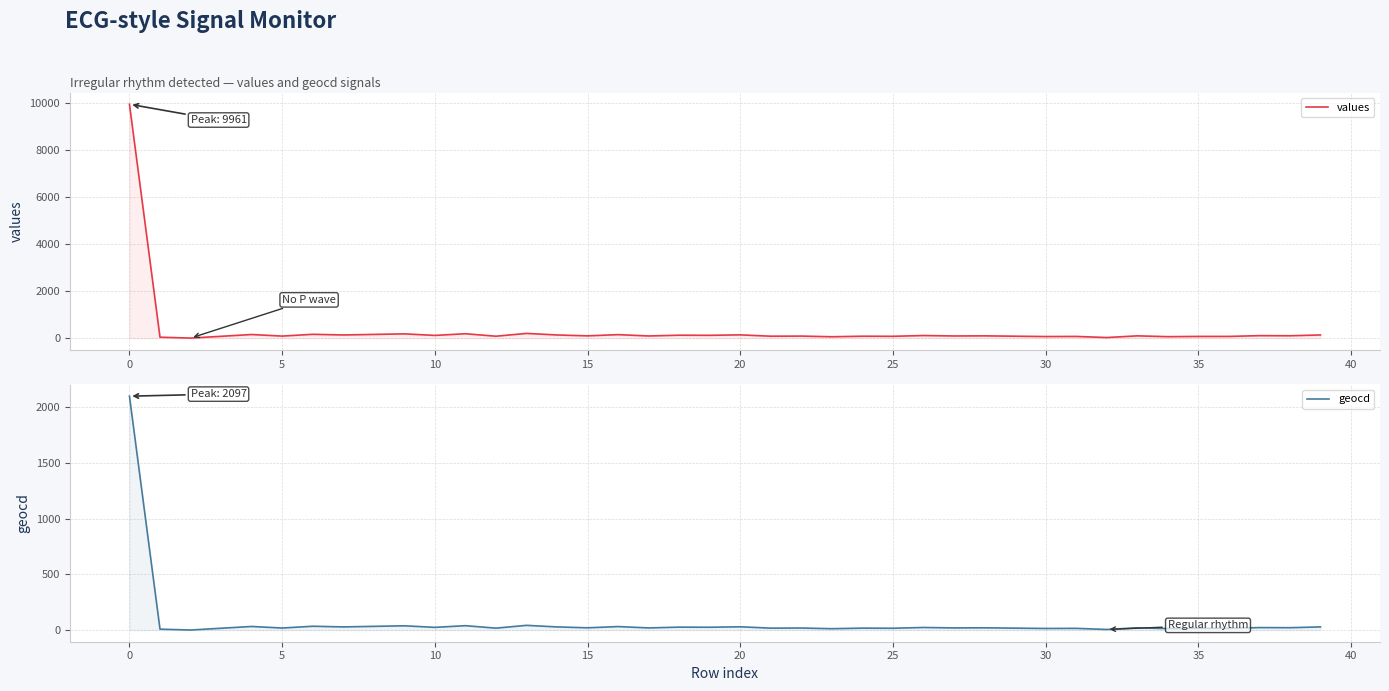

How many values in the geocd series exceed 20?

18